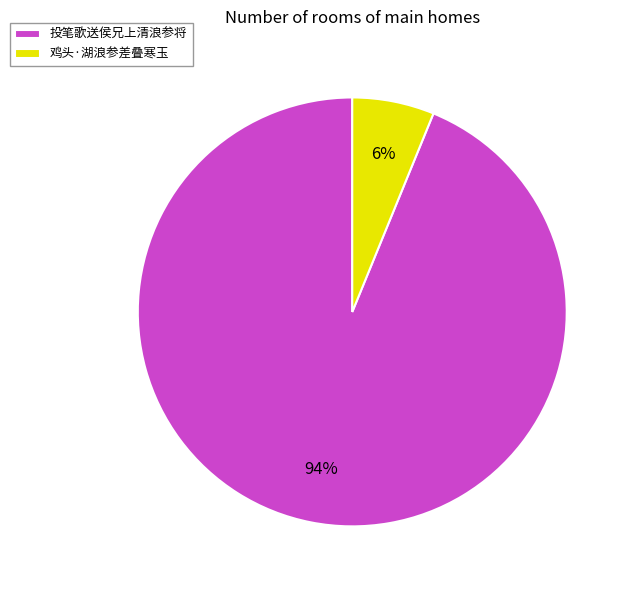

Rank the categories by value from lowest to highest.

鸡头·湖浪参差叠寒玉, 投笔歌送侯兄上清浪参将